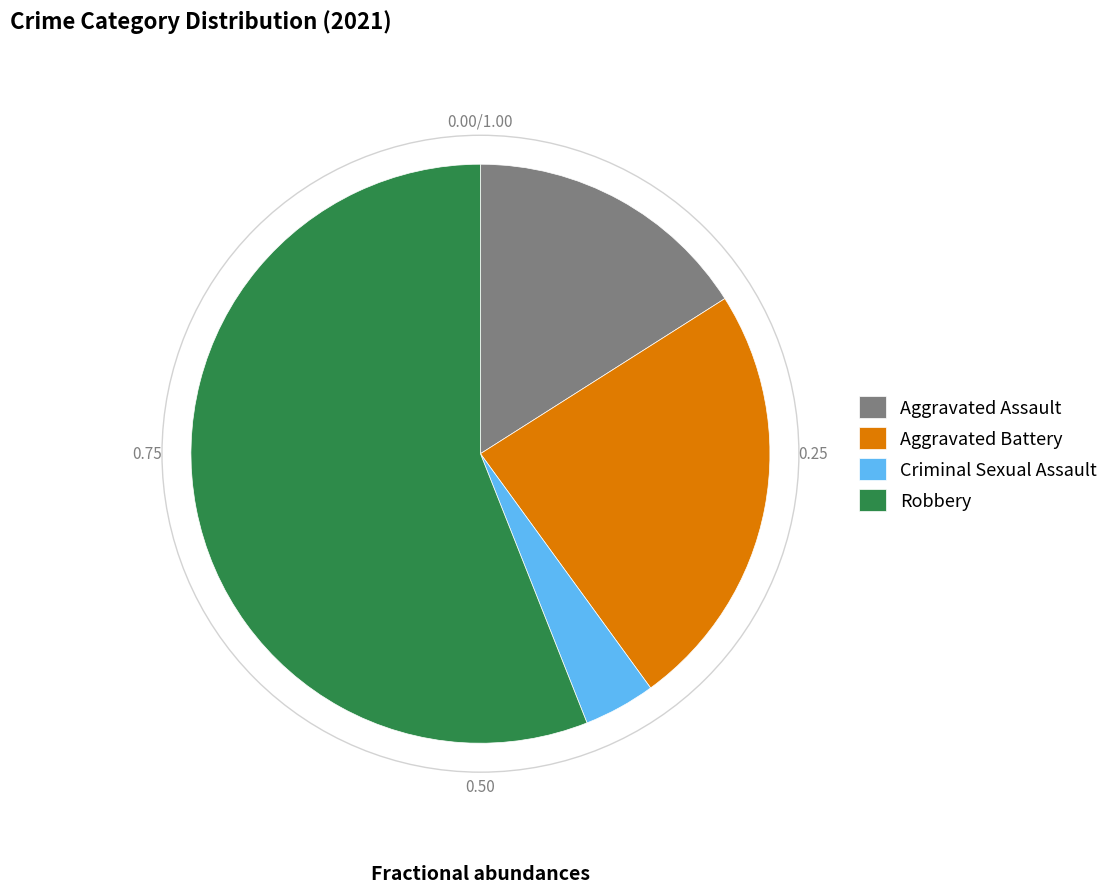

What is the smallest slice in the pie chart?

Criminal Sexual Assault